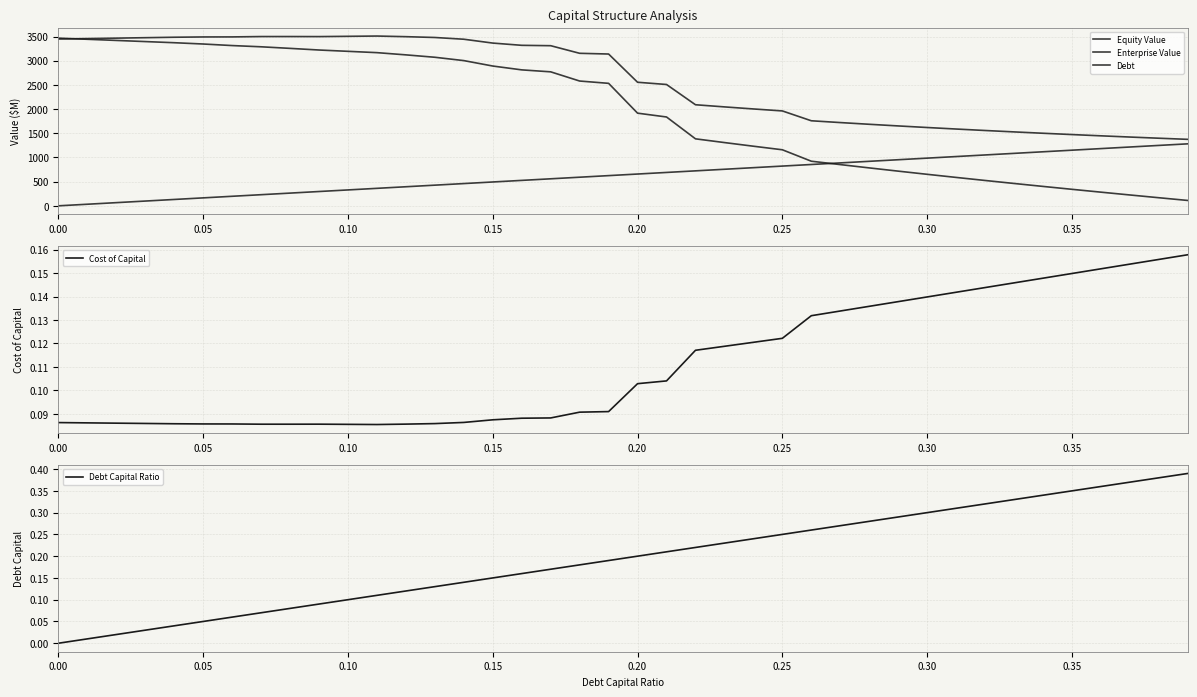

At which label does Enterprise Value reach its minimum?

39